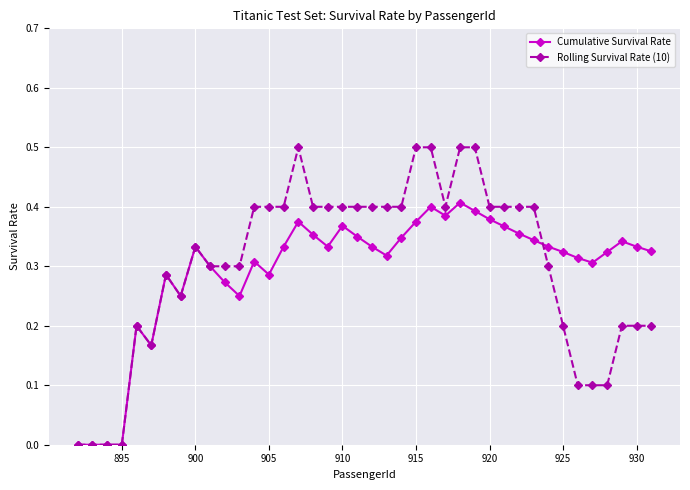

True or false: Cumulative Survival Rate has more than 1 points higher than both neighbors.

True